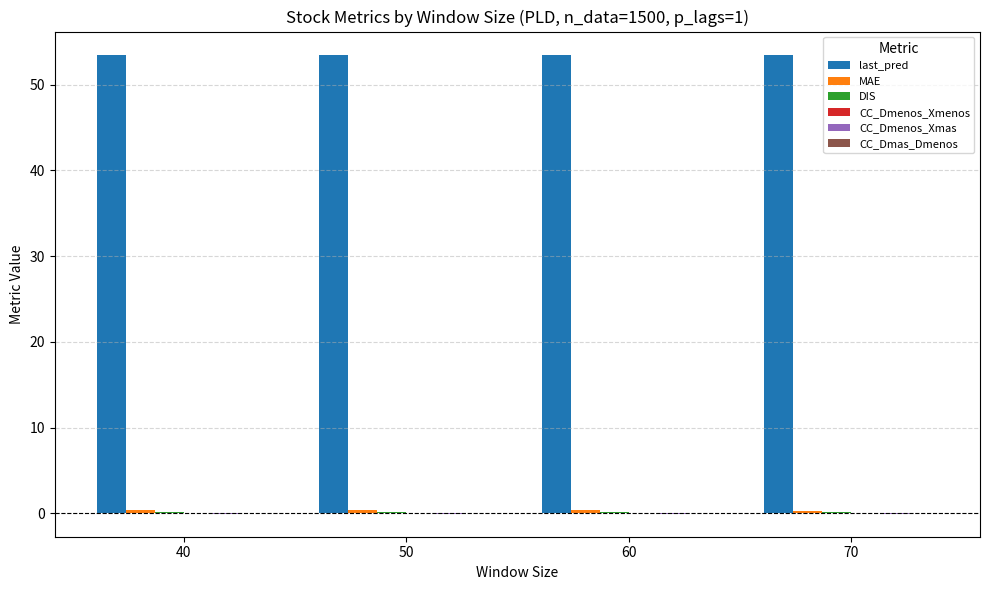

Which series has the largest total across all categories?

last_pred